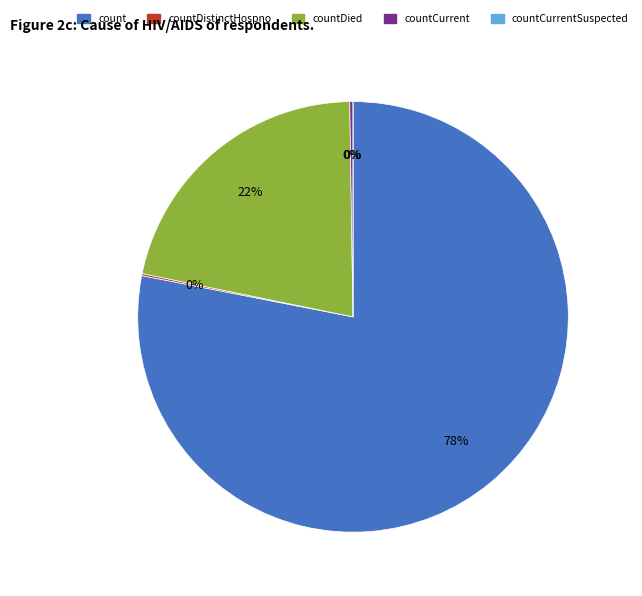

To the nearest percent, what is the combined percentage of count and countDied?

100%